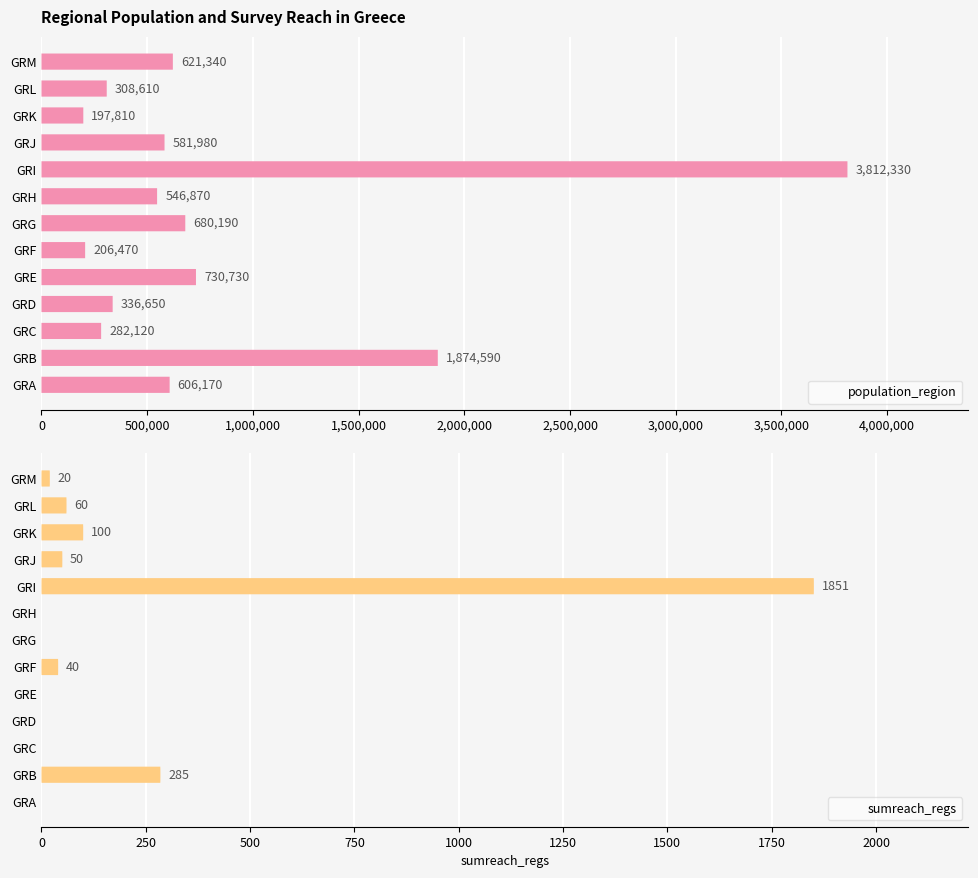

What is the difference between the sumreach_regs values at GRM and GRL?

40